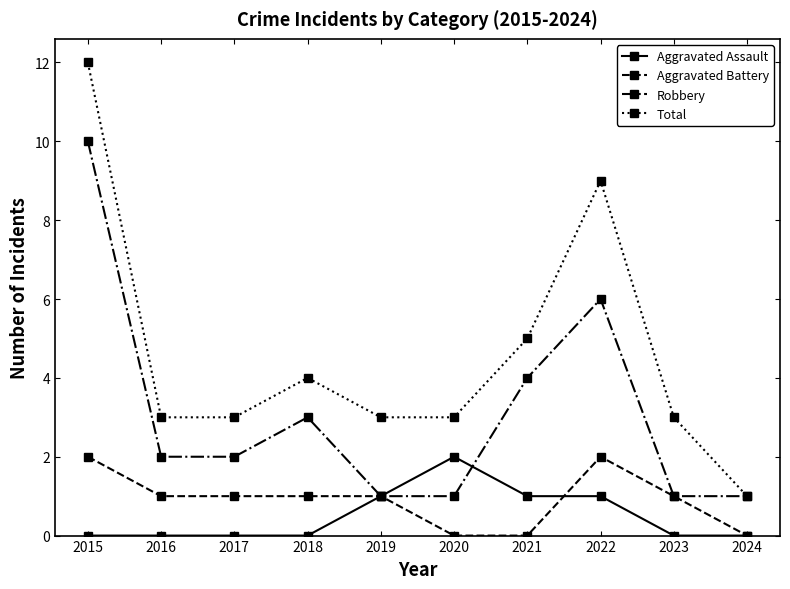

What are all the series names shown in the legend?

Aggravated Assault, Aggravated Battery, Robbery, Total